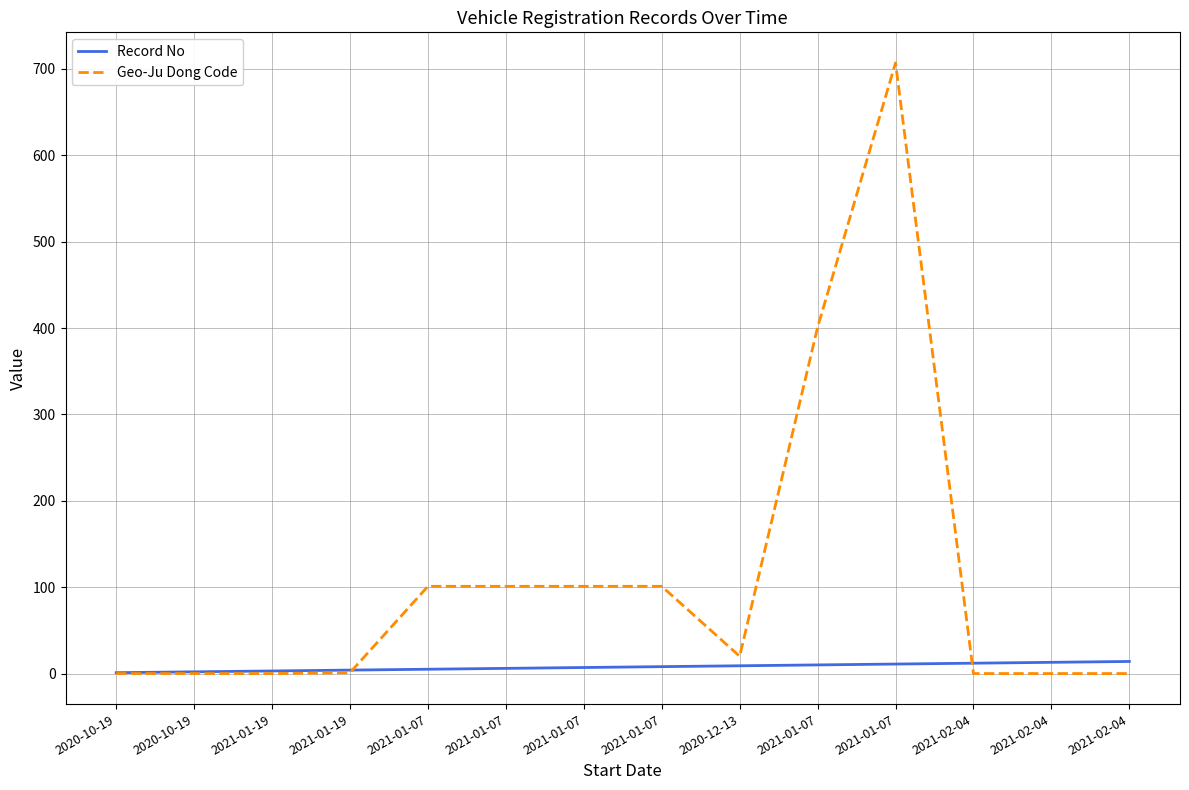

Reading left to right, extract all data points from this chart.

Record No: 2020-10-19=1	2020-10-19=2	2021-01-19=3	2021-01-19=4	2021-01-07=5	2021-01-07=6	2021-01-07=7	2021-01-07=8	2020-12-13=9	2021-01-07=10	2021-01-07=11	2021-02-04=12	2021-02-04=13	2021-02-04=14
Geo-Ju Dong Code: 2020-10-19=0	2020-10-19=0	2021-01-19=0	2021-01-19=1	2021-01-07=101	2021-01-07=101	2021-01-07=101	2021-01-07=101	2020-12-13=20	2021-01-07=401	2021-01-07=707	2021-02-04=0	2021-02-04=0	2021-02-04=0